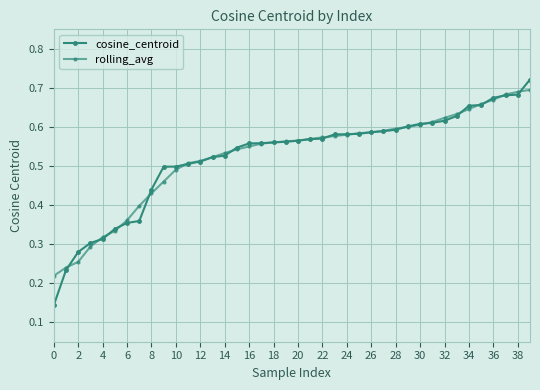

Which category has the highest value in the rolling_avg series?

39